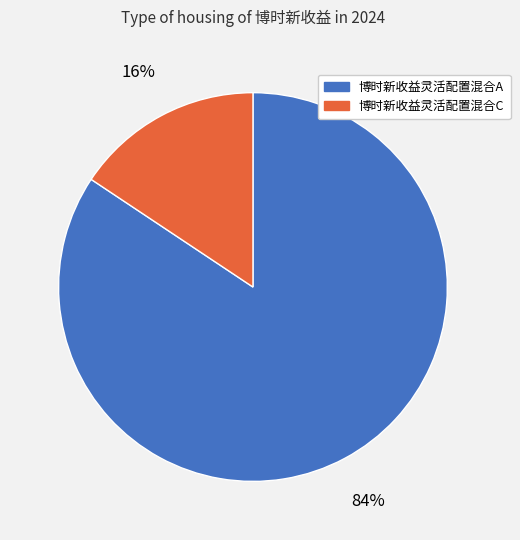

To the nearest percent, what is the average slice percentage?

50%